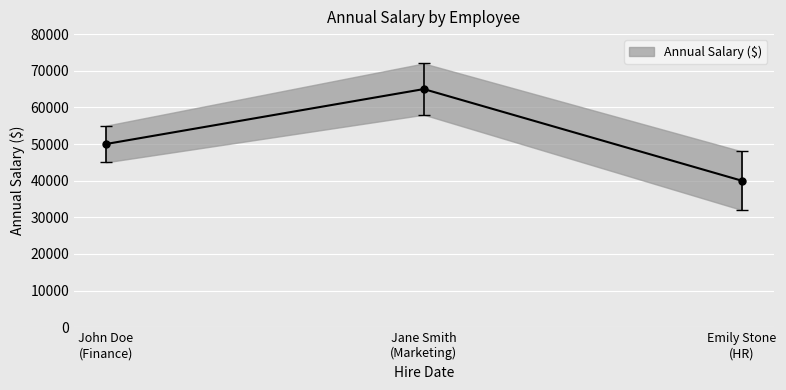

What is the difference between the maximum and second lowest values?

15000